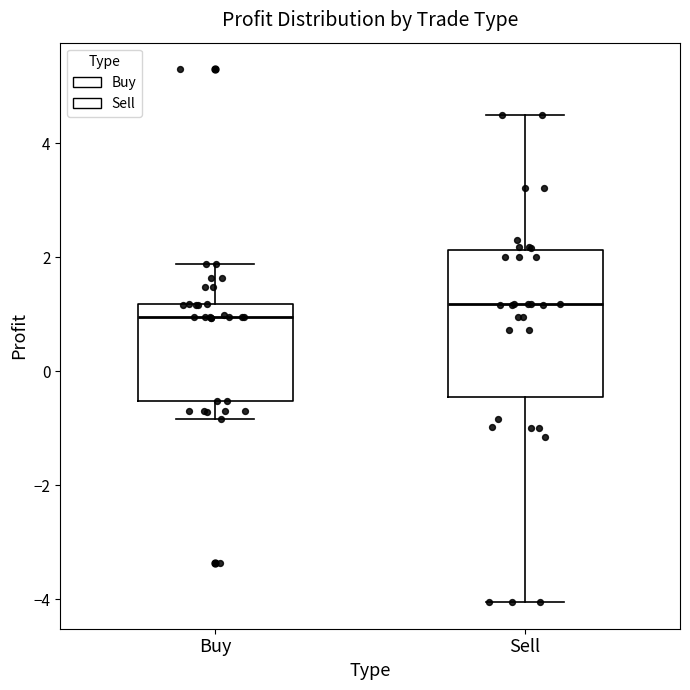

Where does the median line of the box for Buy sit on the y-axis? The values are not printed on the chart, so give them approximately, as read against the axis.

1.0